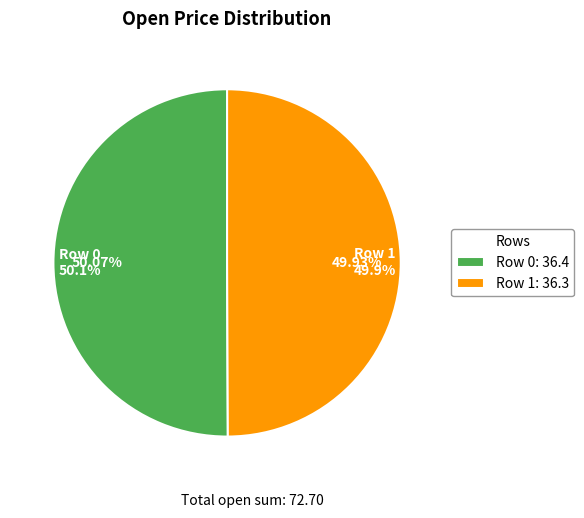

What percentage do 0 and 1 together represent?

100.0%